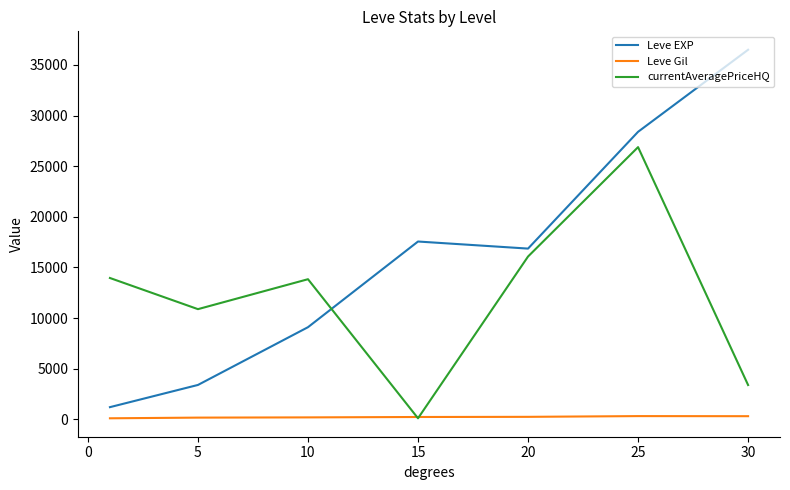

What is the maximum value shown in the chart?

36492.5